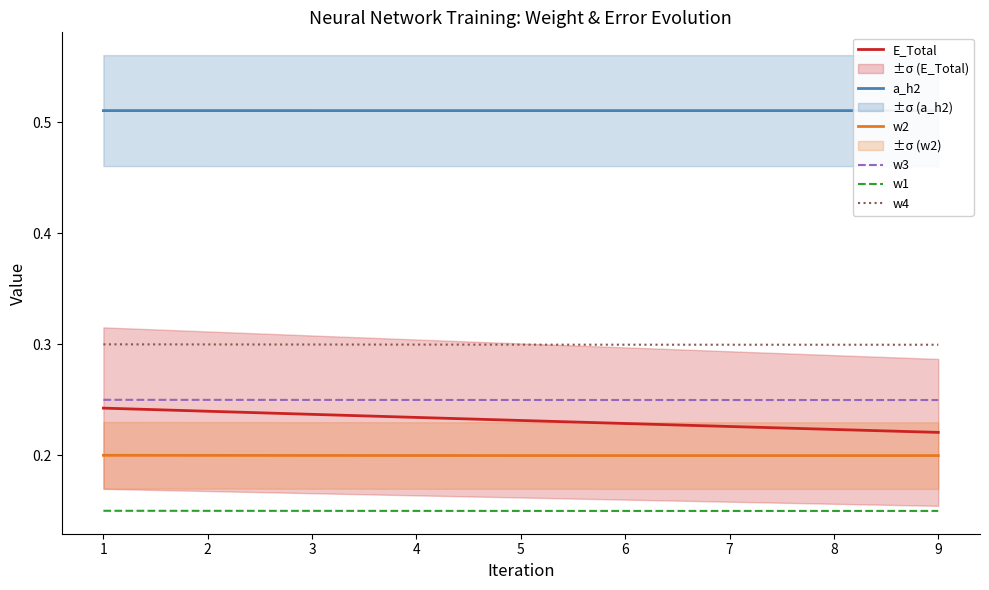

What is the average value of the w3 series?

0.2